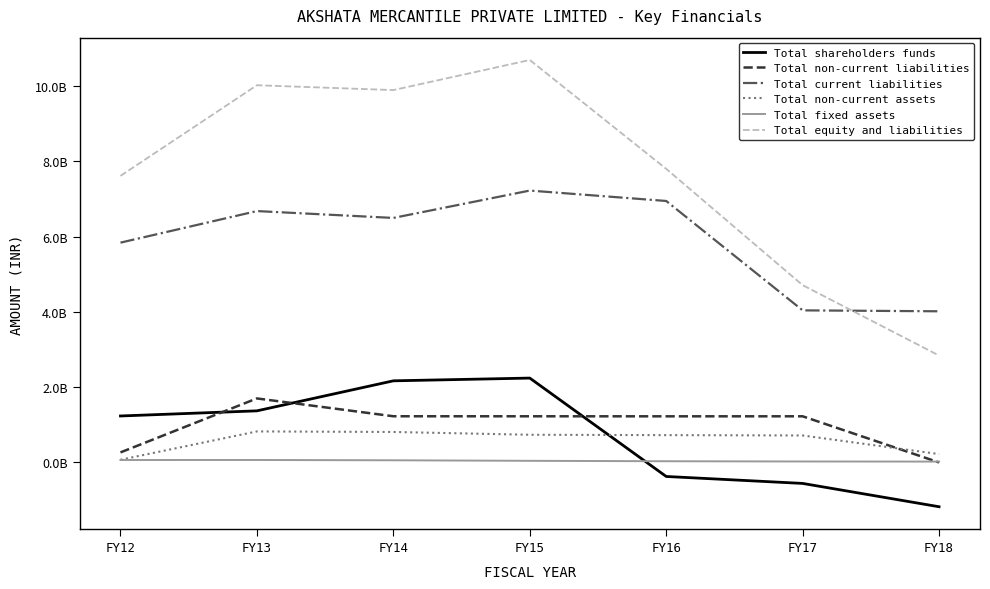

Does the chart display data point markers on the line(s)?

No